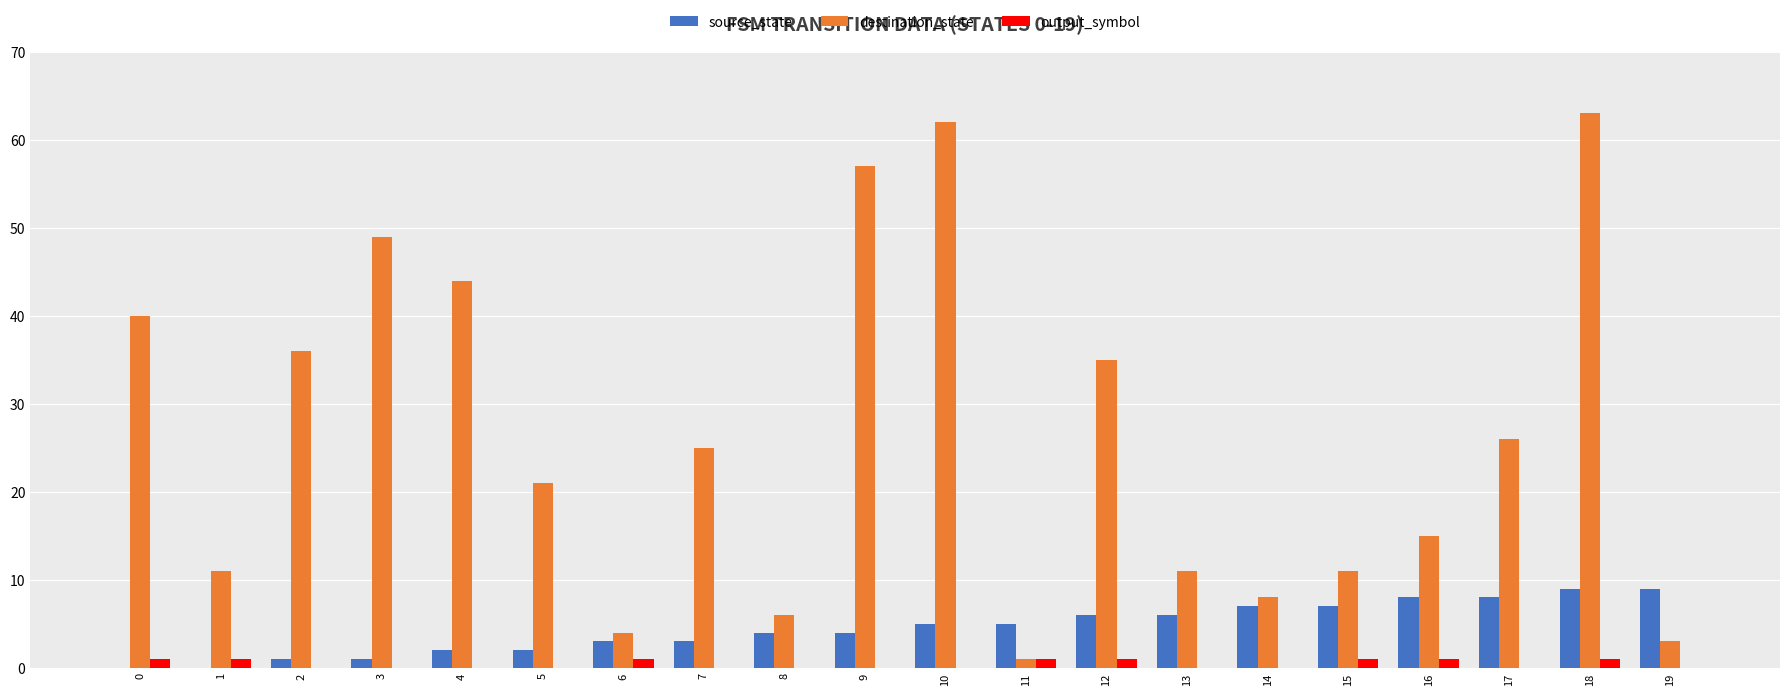

What is the maximum value for output_symbol?

1